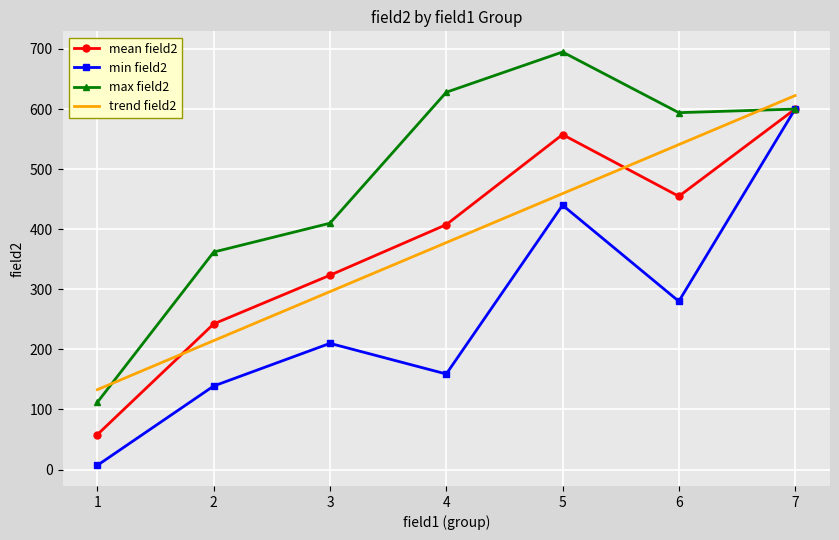

At how many categories does at least one series exceed 104?

7